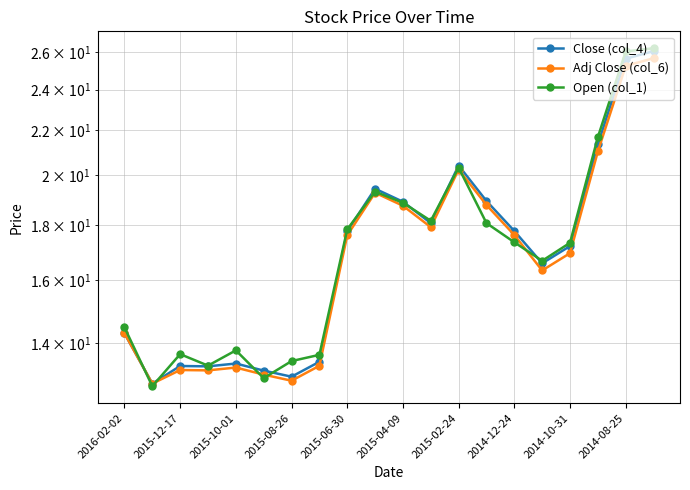

True or false: Close (col_4) and Adj Close (col_6) intersect in this chart.

False